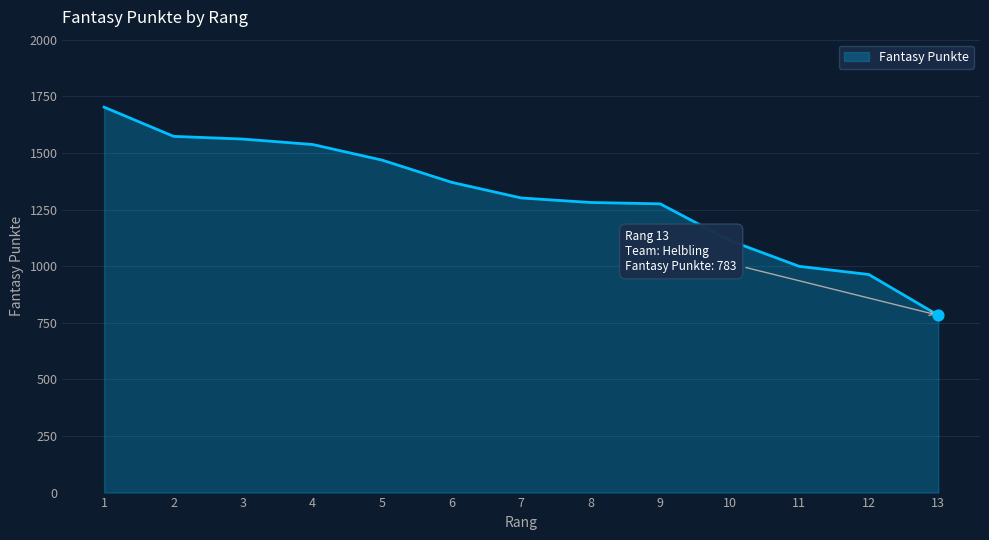

What is the change in value from 7 to 11?

-302